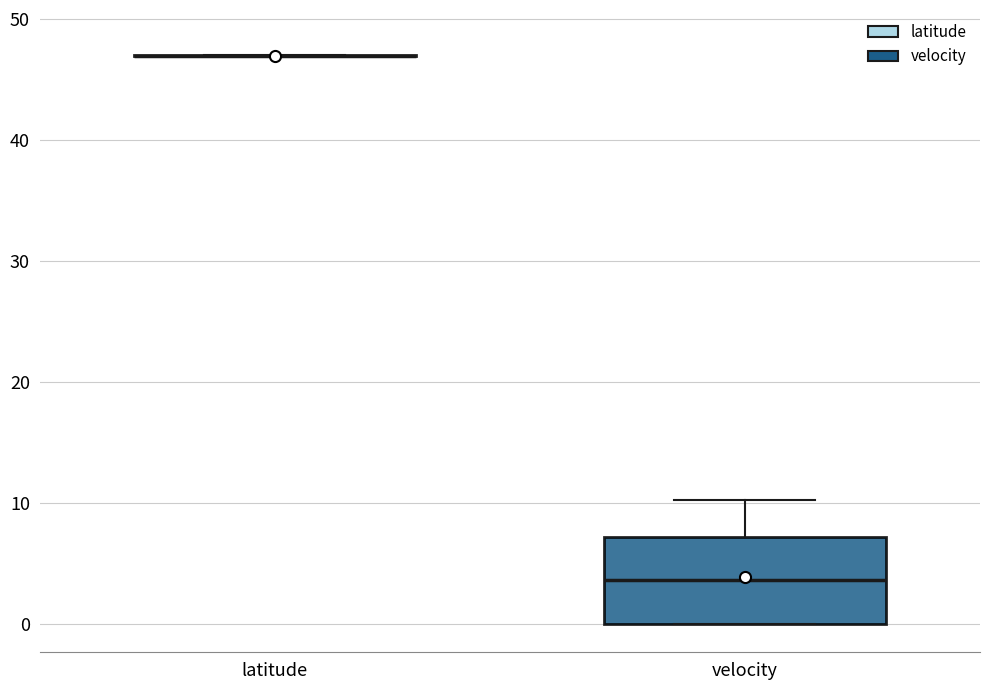

Comparing the boxes themselves (not the whiskers), which one is the tallest?

velocity